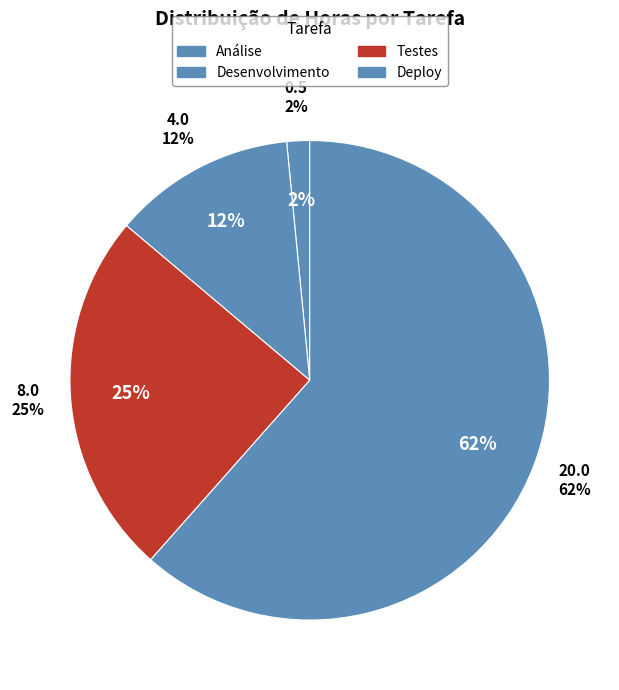

How many slices are in this pie chart?

4